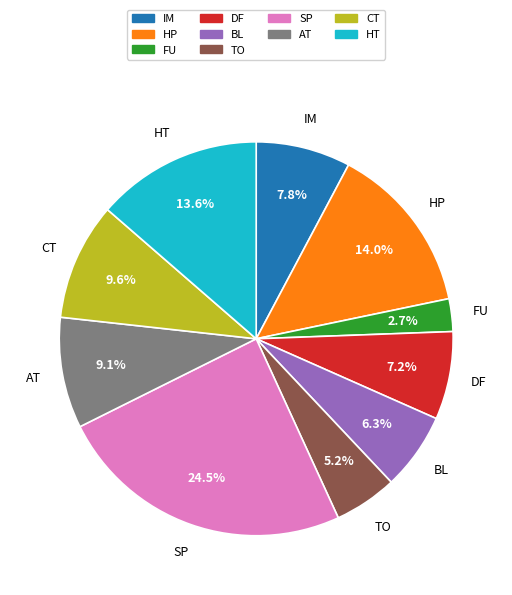

Is there a majority slice in this chart?

No